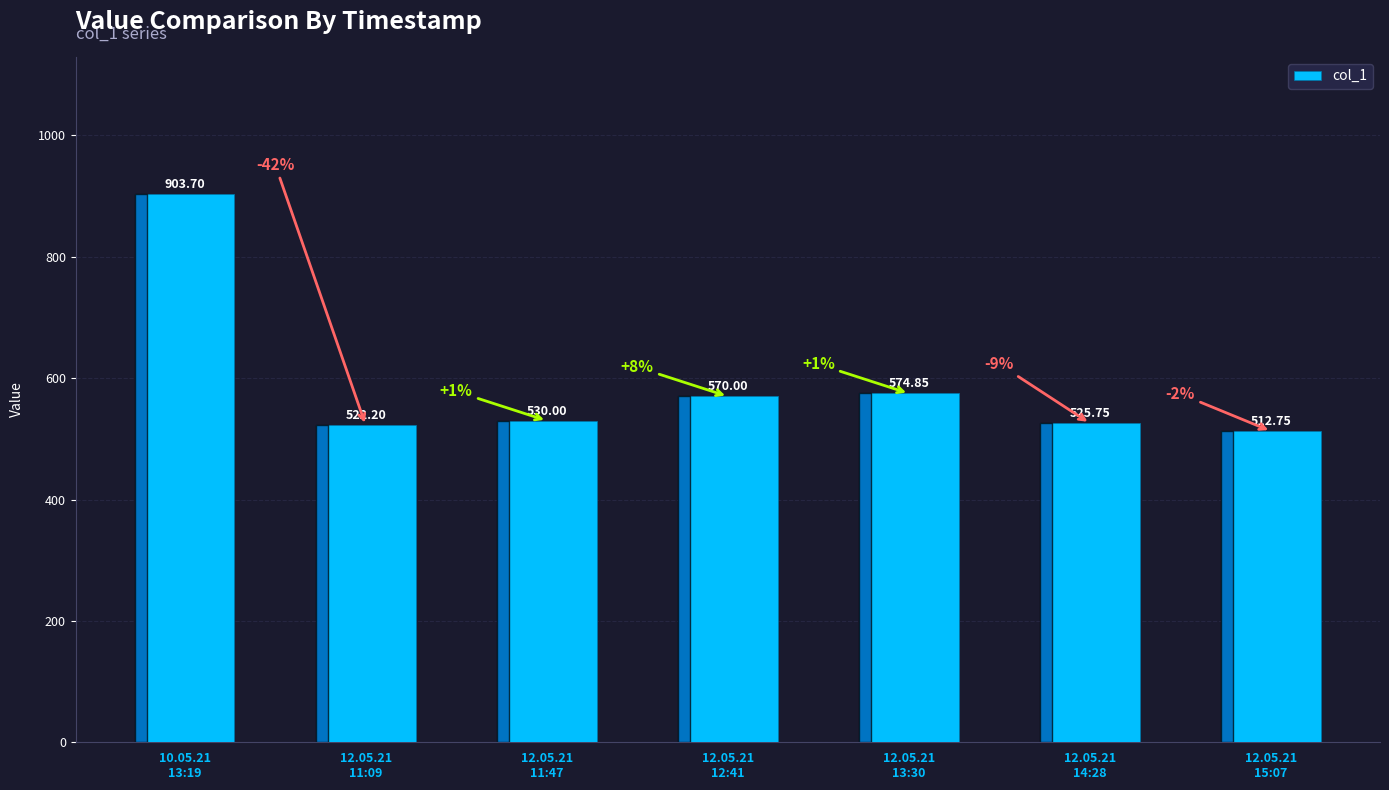

What is the difference between the maximum and second lowest values?

381.5